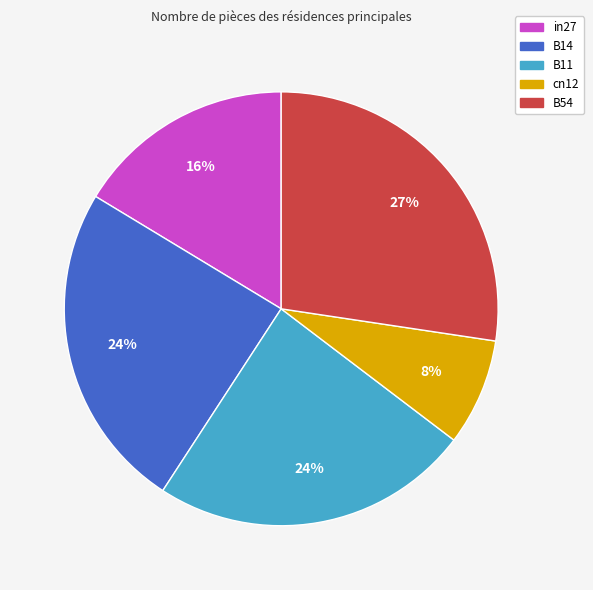

How many segments does this pie chart have?

5